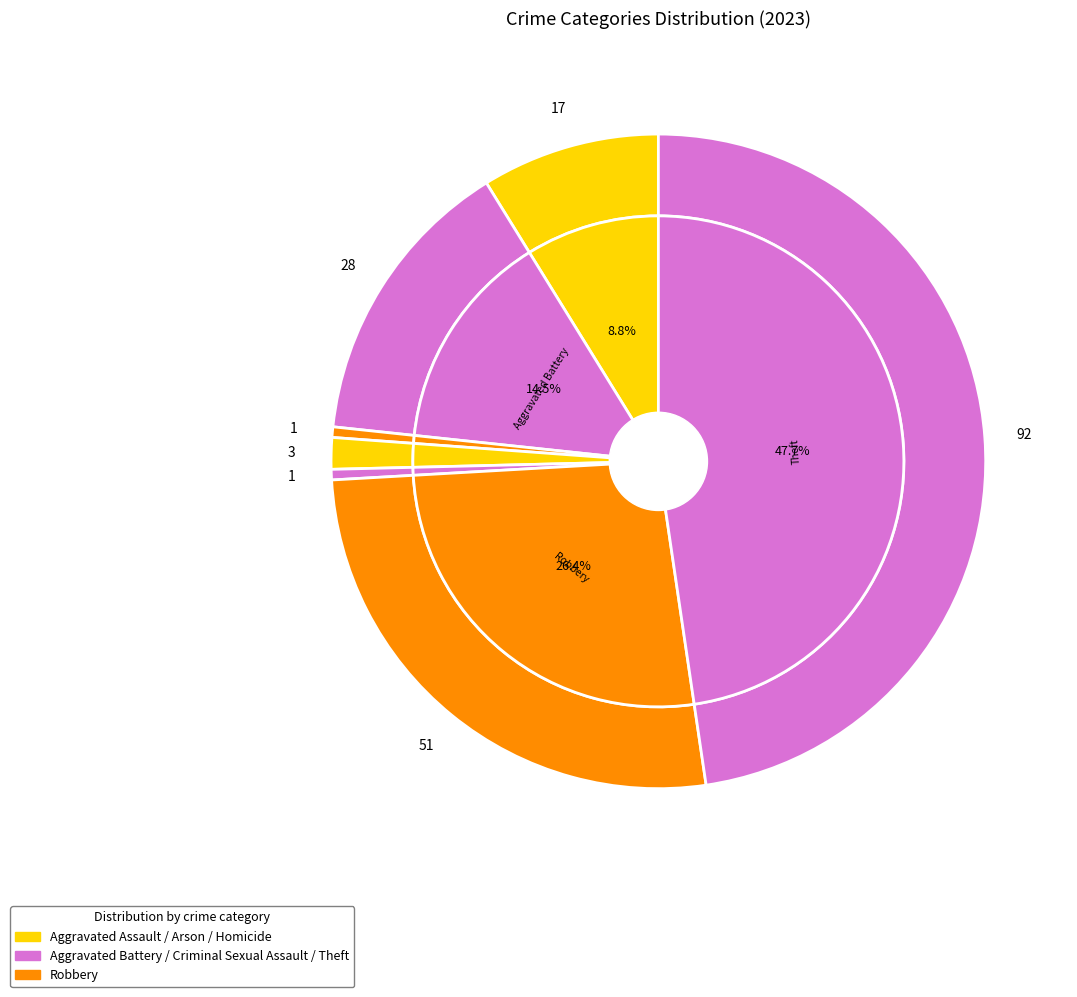

What is the change in value from Aggravated Battery to Homicide?

-27